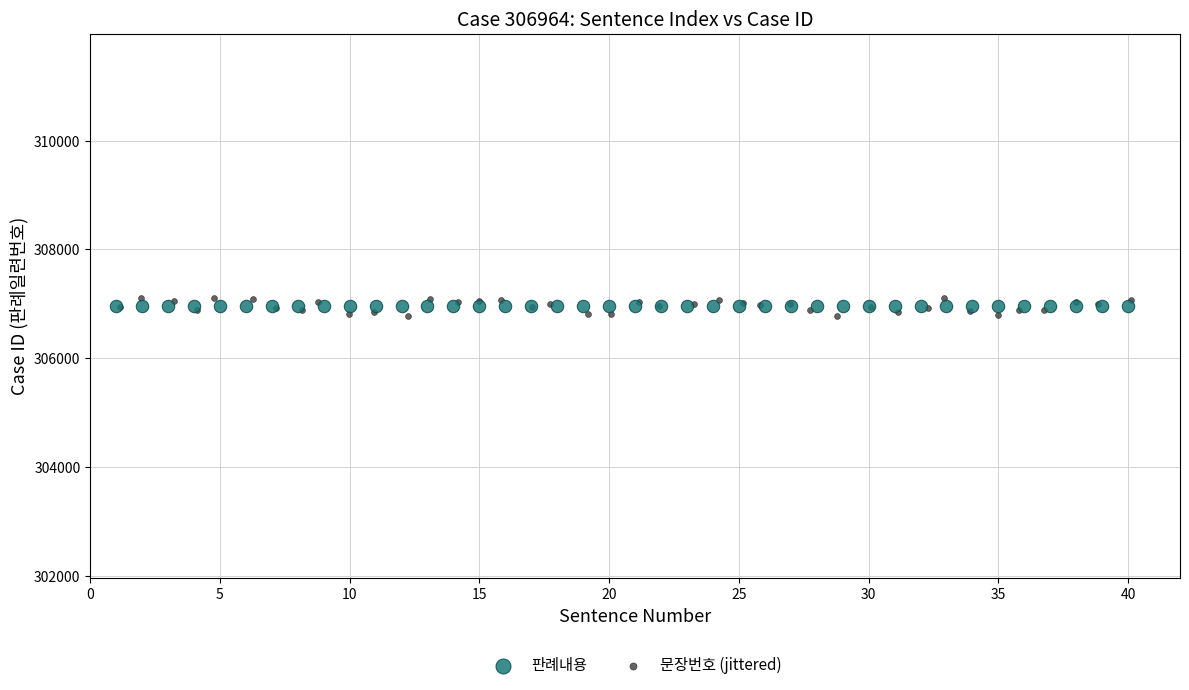

Which series contains the lowest Y value?

문장번호 (jittered)